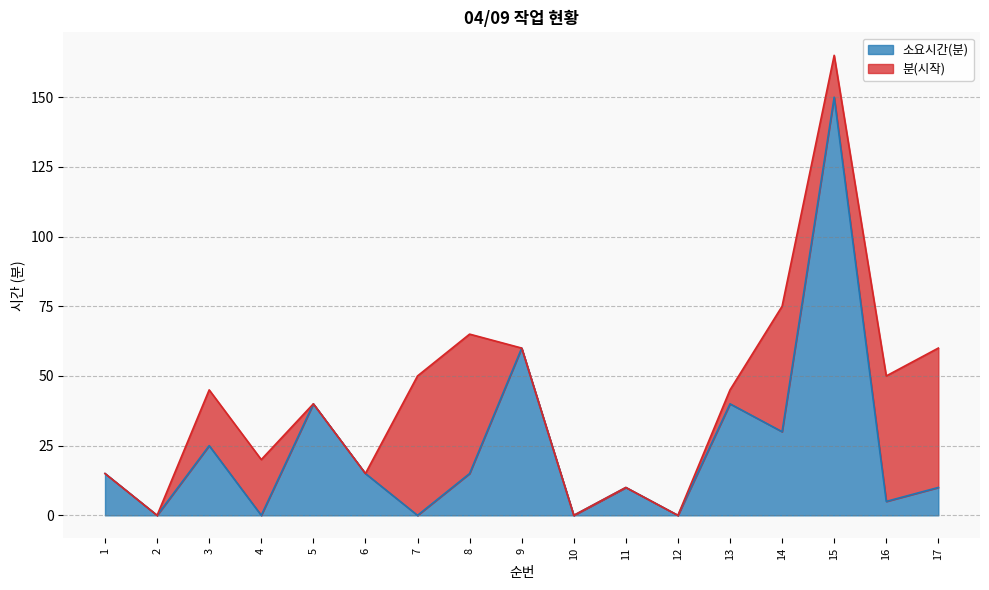

The value at 17 is 7. True or false?

False